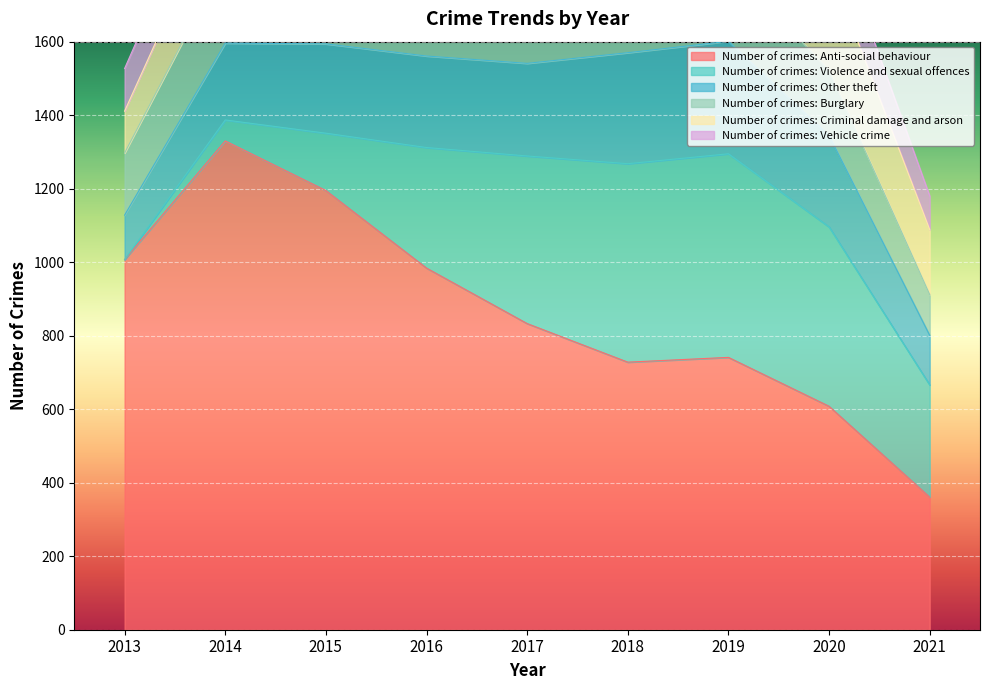

Which category has the lowest value in the Number of crimes: Violence and sexual offences series?

2013